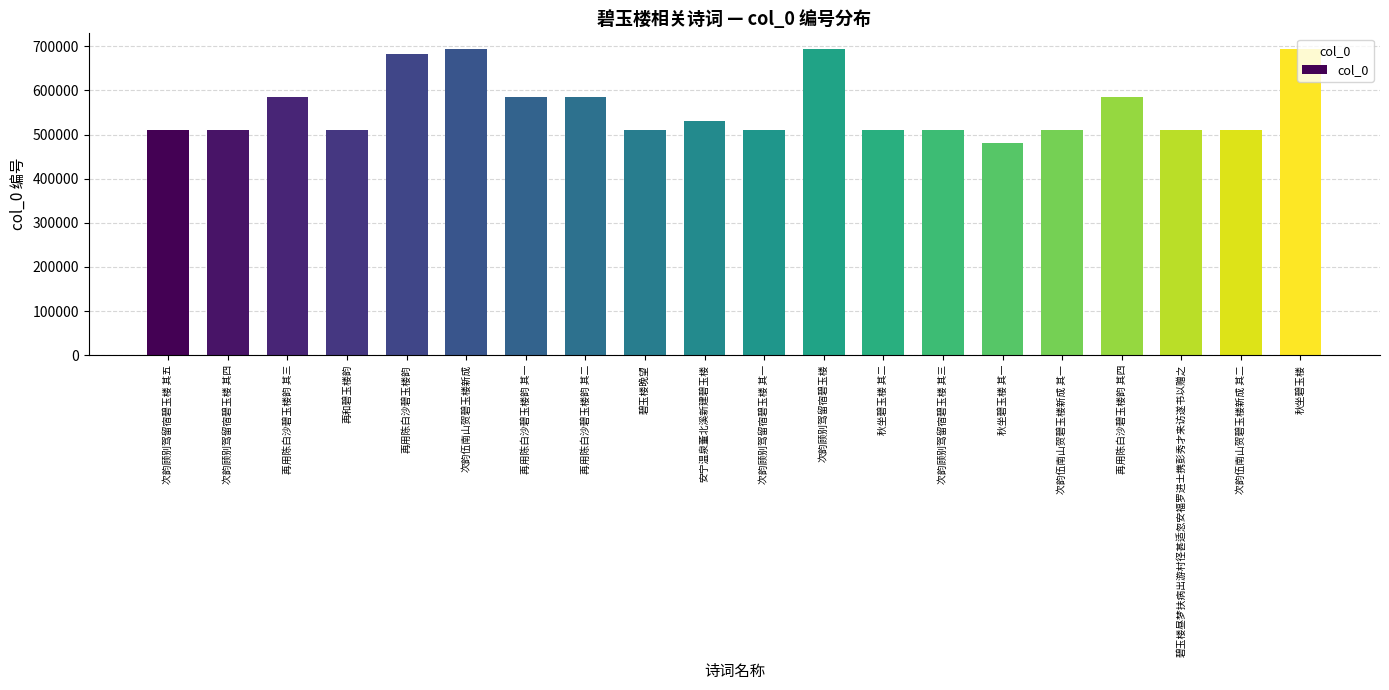

Approximately how many times larger is the value at 再和碧玉楼韵 compared to 再用陈白沙碧玉楼韵 其二?

0.9